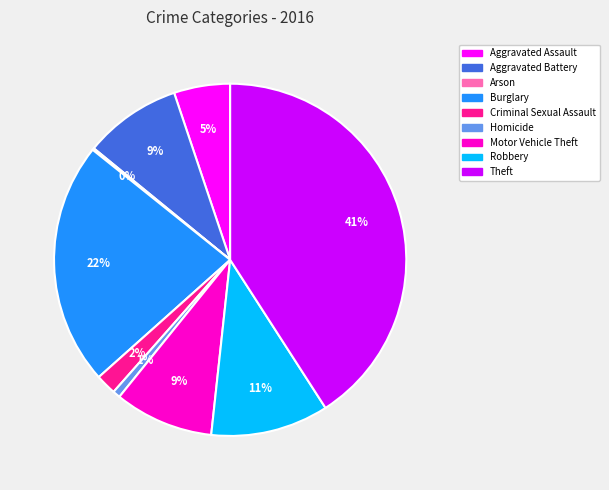

True or false: Criminal Sexual Assault accounts for 10% of the total.

False